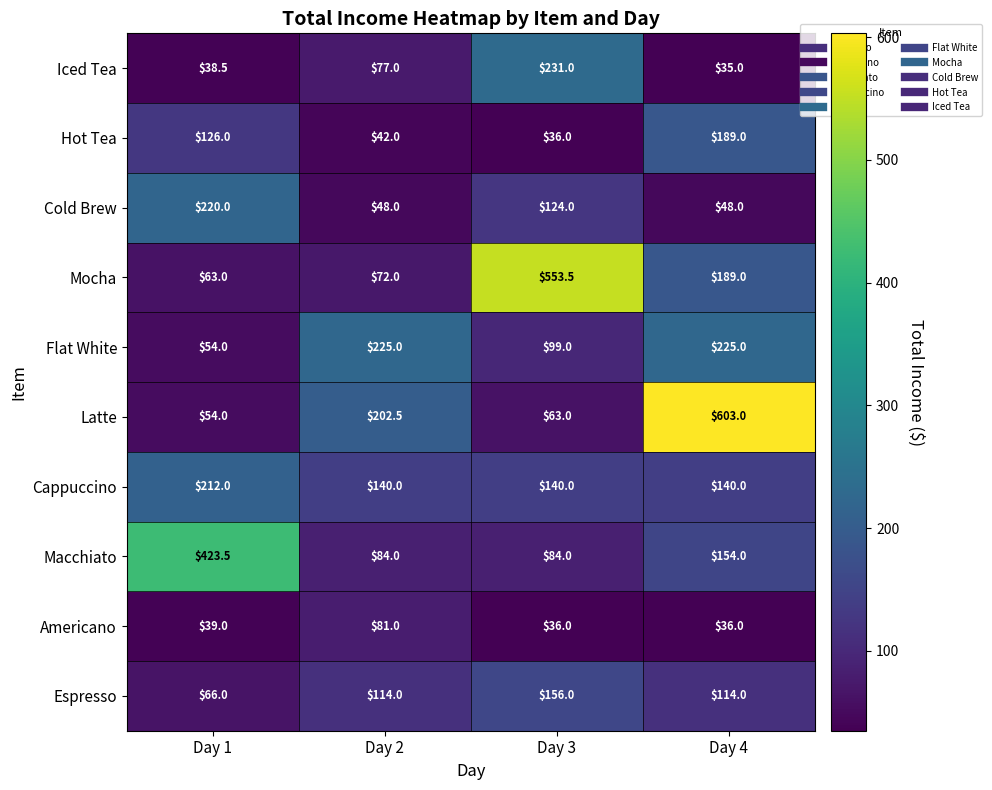

How many series are shown in this chart?

10